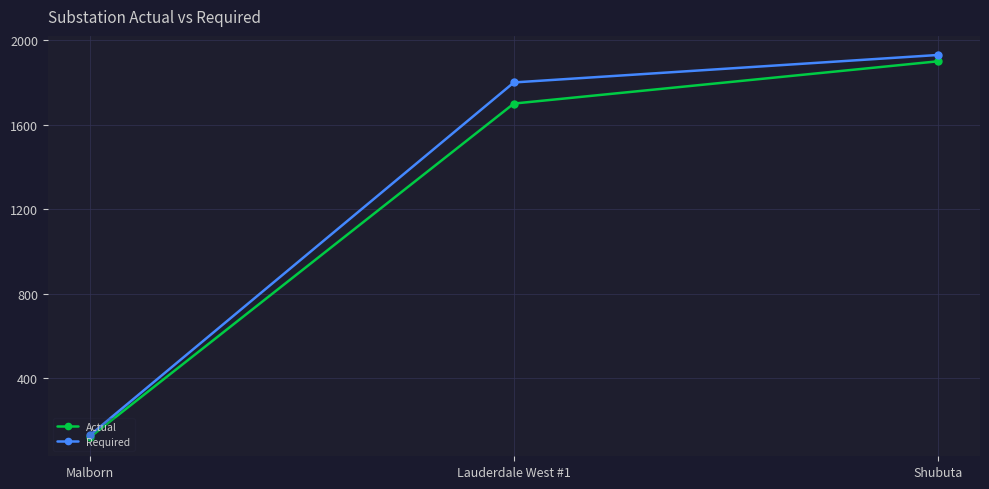

Which series has the largest total across all categories?

Required